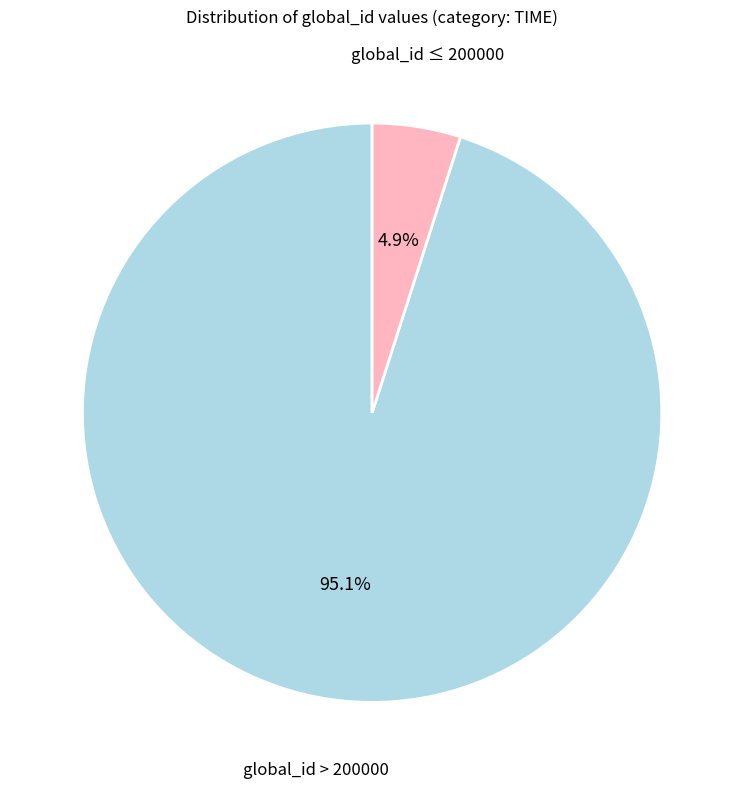

Does any single category account for the majority?

Yes